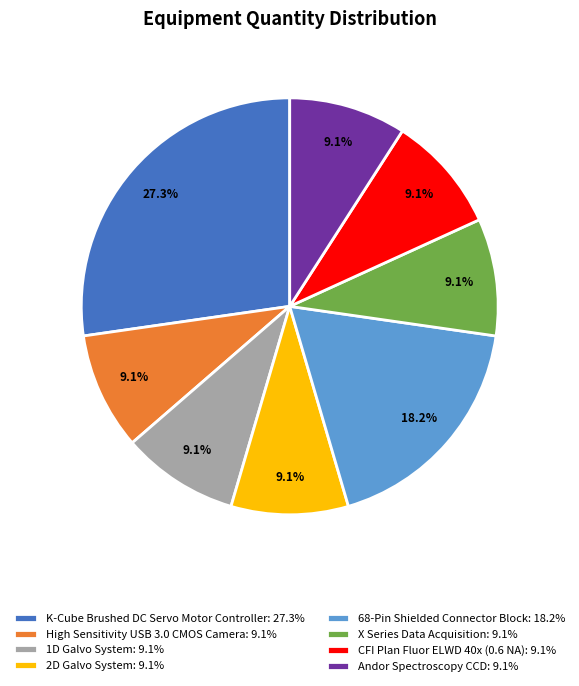

To the nearest percent, what portion does K-Cube Brushed DC Servo Motor Controller represent?

27%